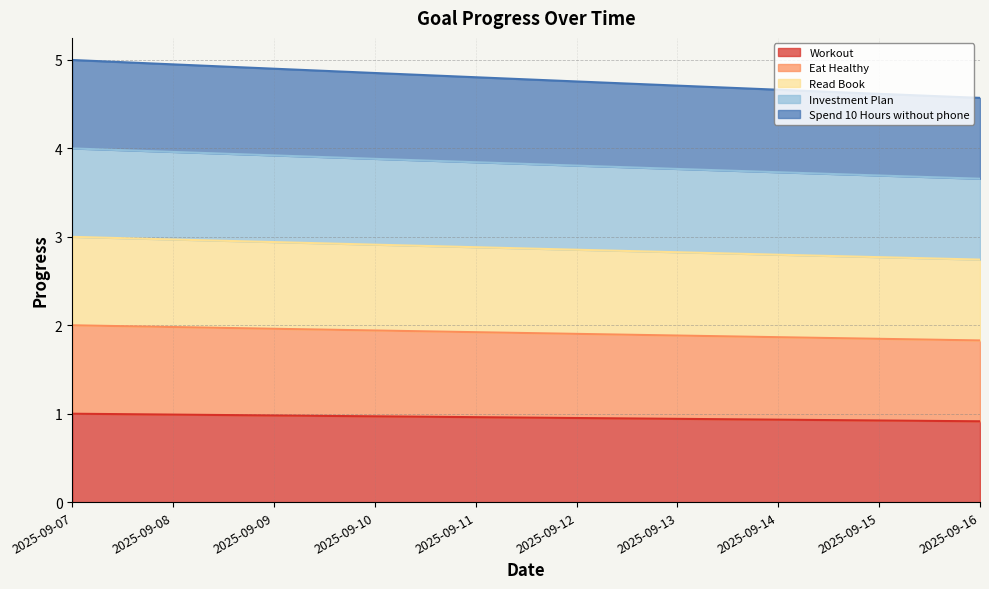

Does the chart display data point markers on the line(s)?

No